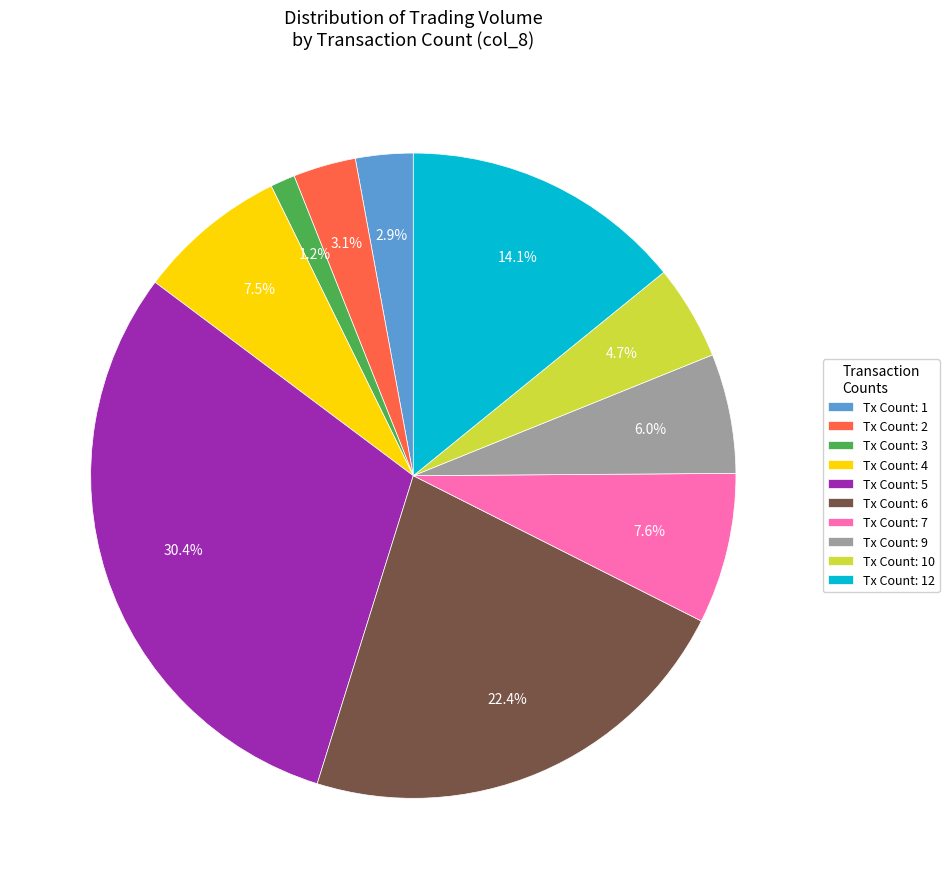

Combined, what portion of the pie is Tx Count: 7 and Tx Count: 3?

8.8%